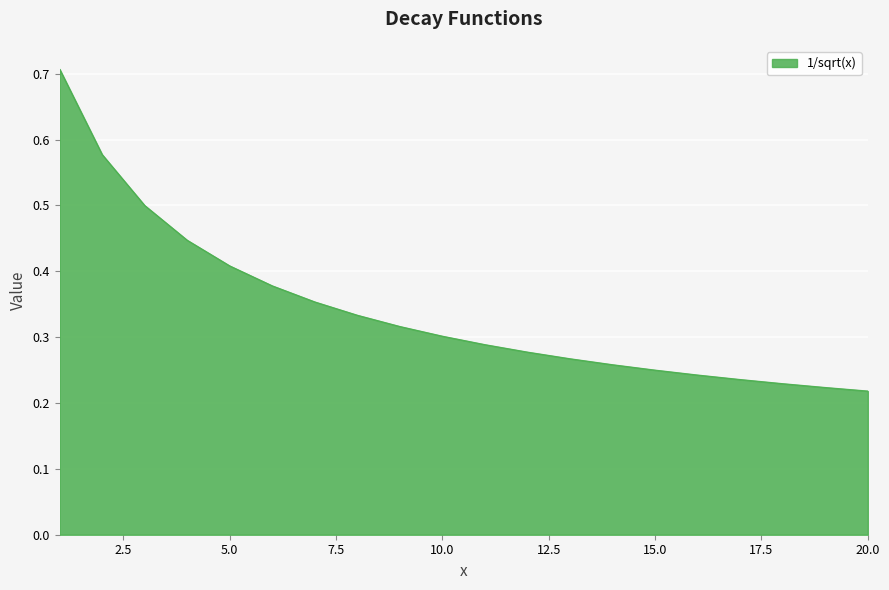

What is the maximum value shown in the chart?

0.7